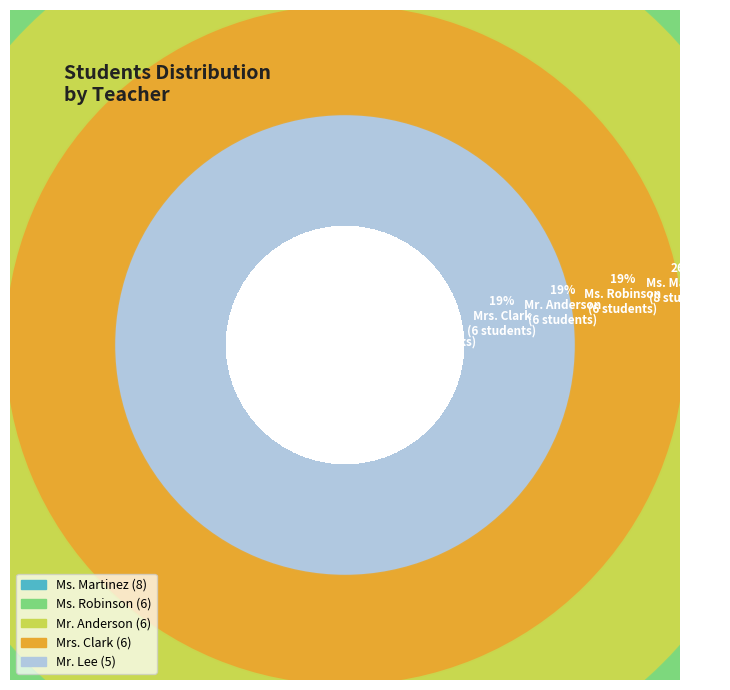

What percentage is the Ms. Robinson slice, to the nearest percent?

19%